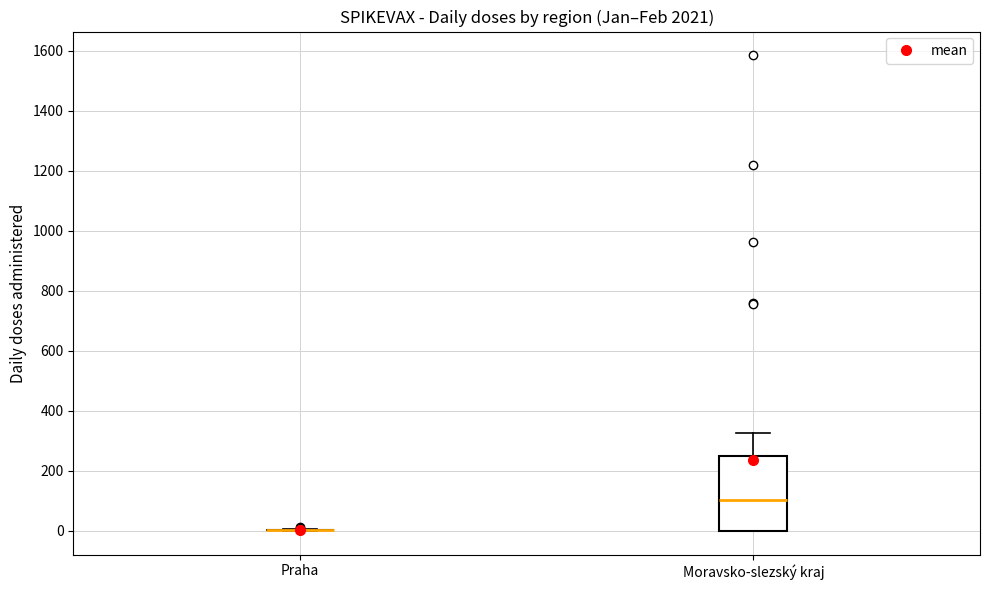

Reading left to right, read every box against the y-axis: the position of its median line, the range the box covers, and the ends of its whiskers. The values are not printed on the chart, so give them approximately, as read against the axis.

Praha: box collapsed to a line at 0, whiskers 0 to 0
Moravsko-slezský kraj: median 100, box 0 to 260, whiskers 0 to 320